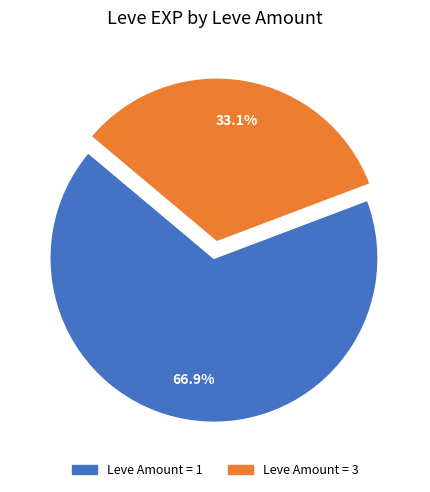

To the nearest percent, what is the average slice percentage?

50%